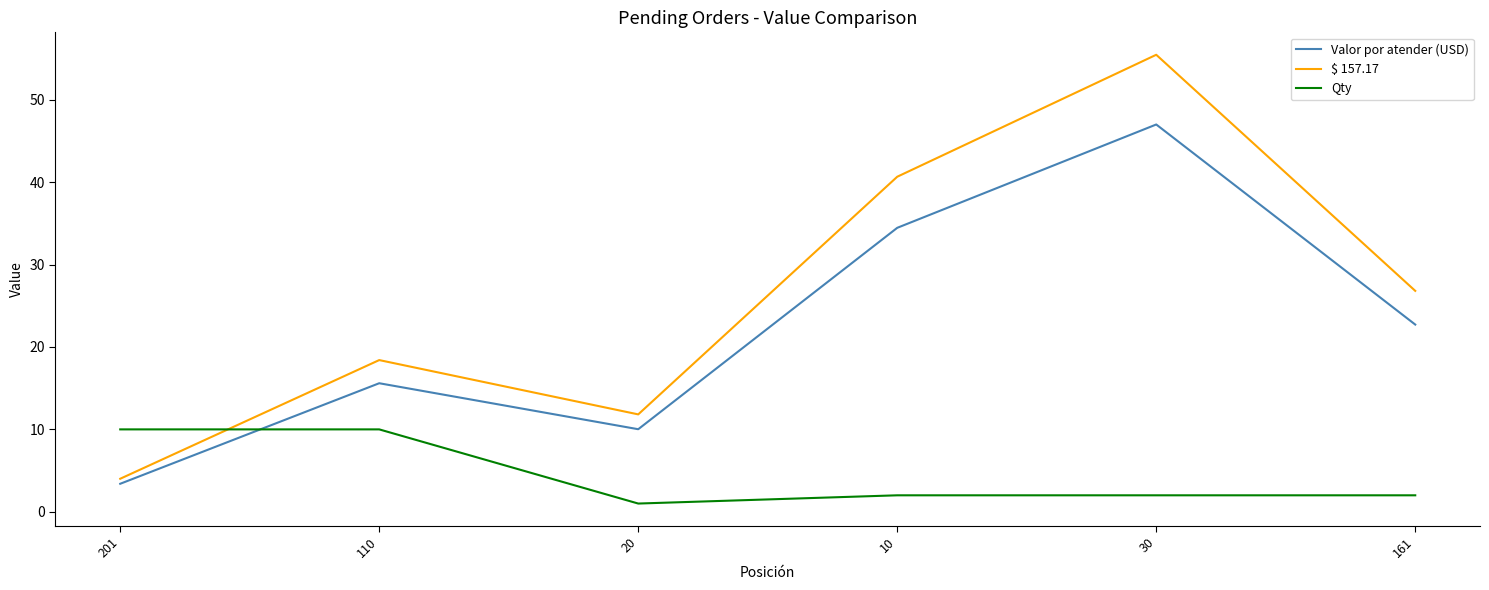

What is the total value across all series at 110?

44.0